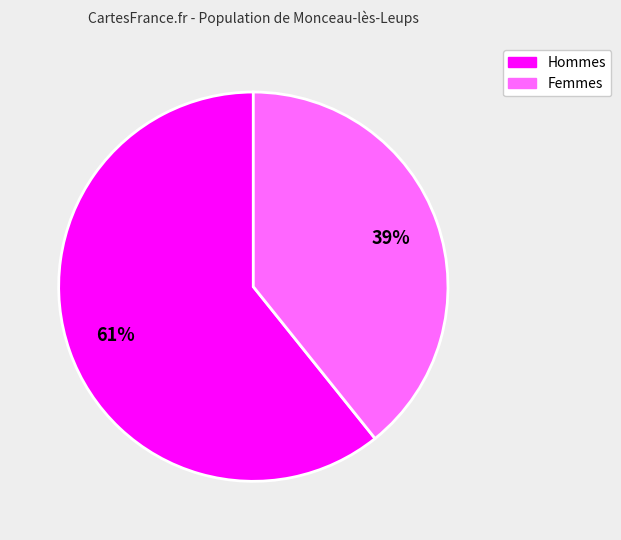

Is there a majority slice in this chart?

Yes